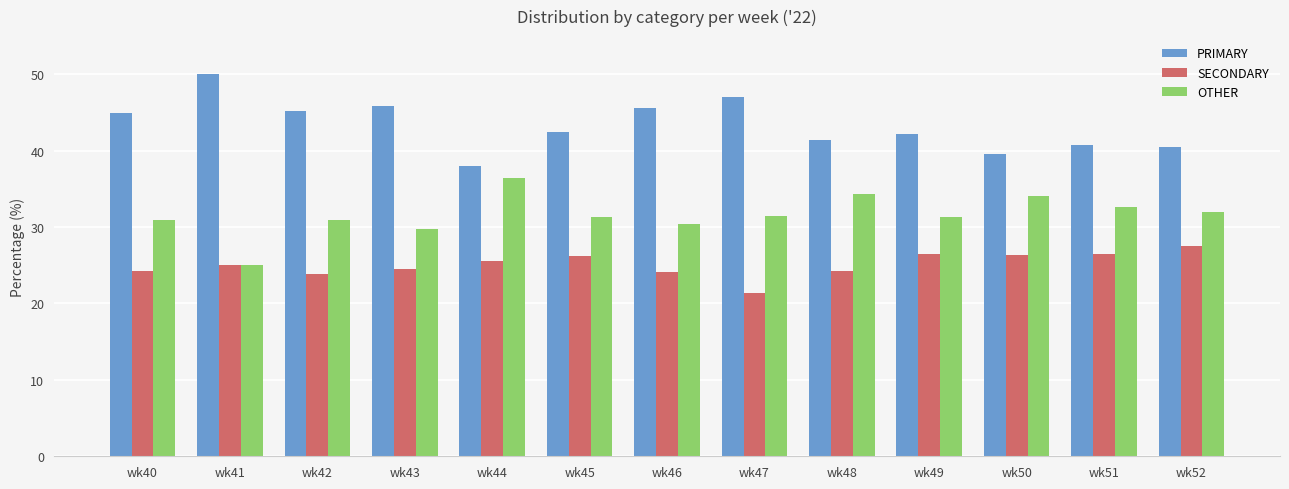

Count the number of categories in the chart.

13